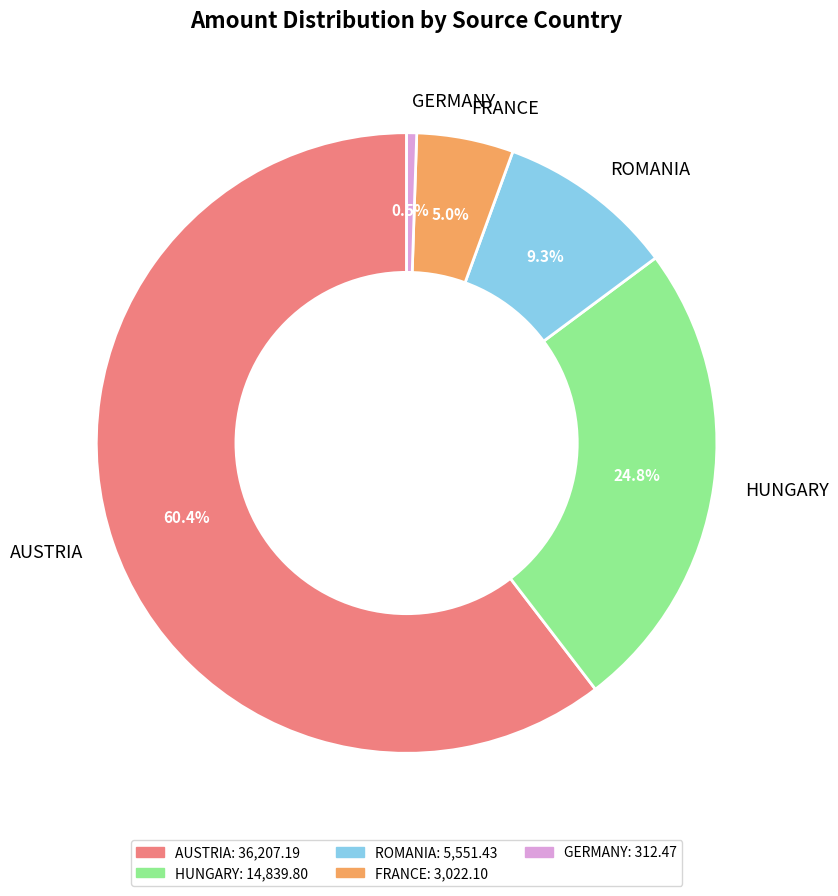

Is AUSTRIA the majority of the pie?

Yes